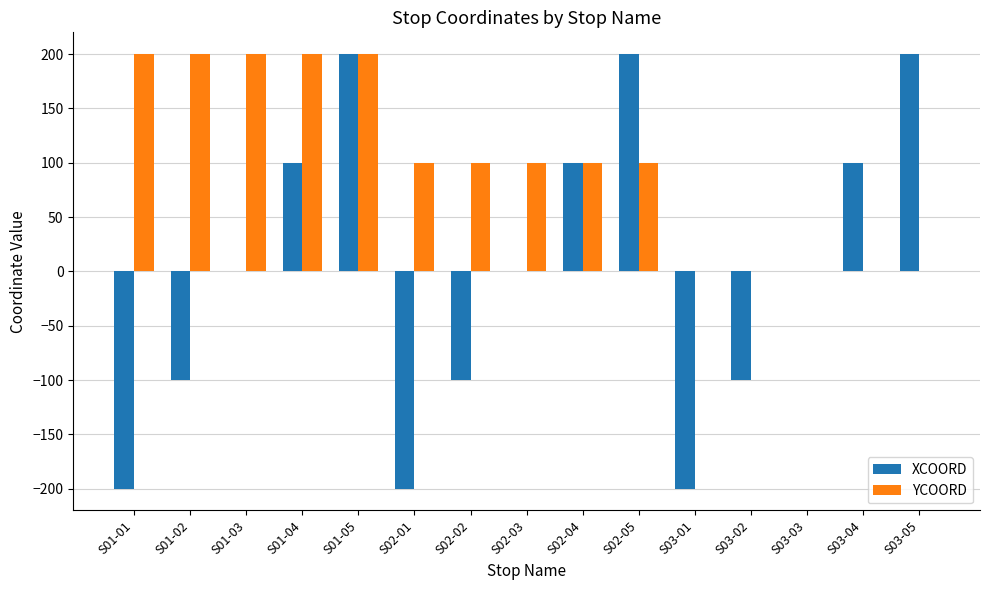

Is the value of YCOORD at S02-03 greater than the value of XCOORD at S01-01?

Yes